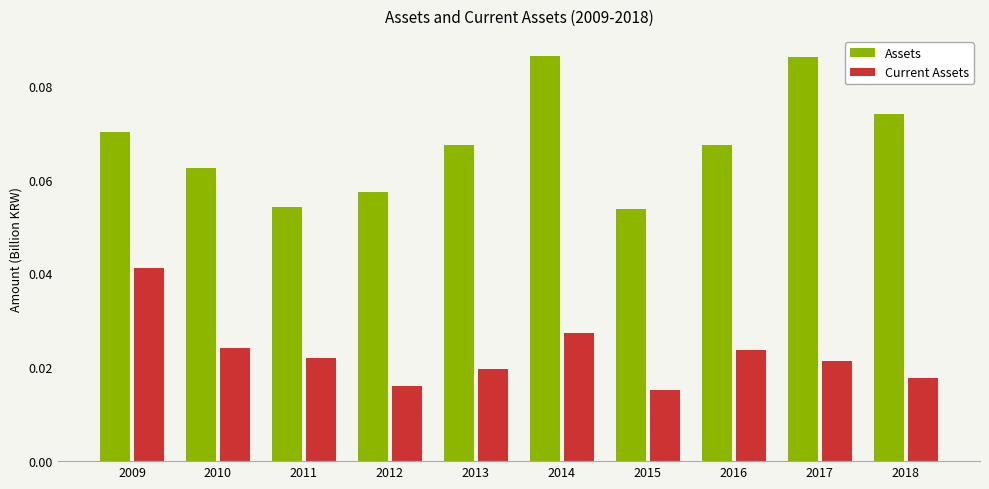

Rank the series by their maximum value, from highest to lowest.

Assets, Current Assets